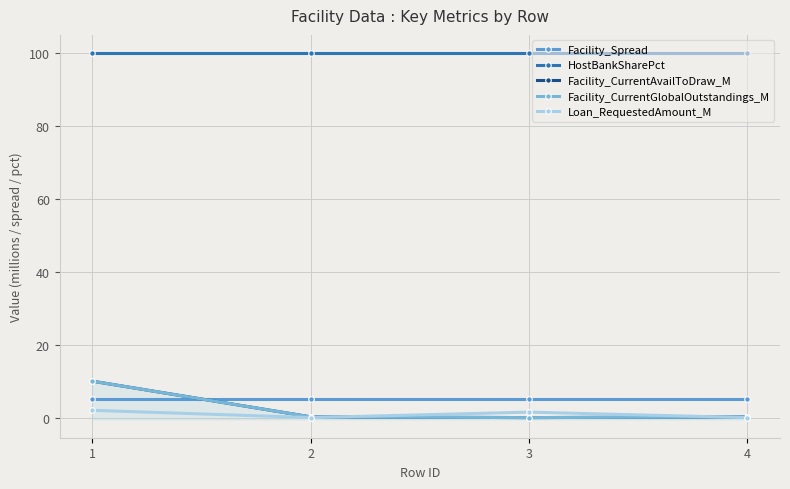

Reading left to right, transcribe all the data shown in this chart.

Facility_Spread: 5.0	5.0	5.0	5.0
HostBankSharePct: 100.0	100.0	100.0	100.0
Facility_CurrentAvailToDraw_M: 10.0	0.2	0.0	0.2
Facility_CurrentGlobalOutstandings_M: 10.0	0.2	0.0	0.2
Loan_RequestedAmount_M: 2.0	0.0	1.5	0.0